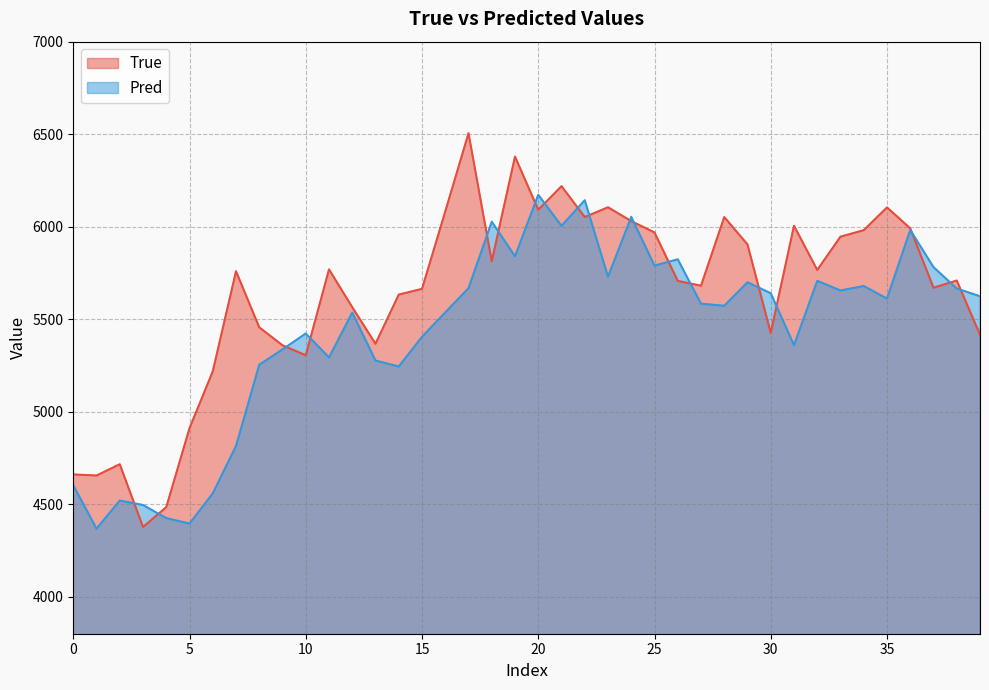

What is the spread (max minus min) of values at 0?

58.6